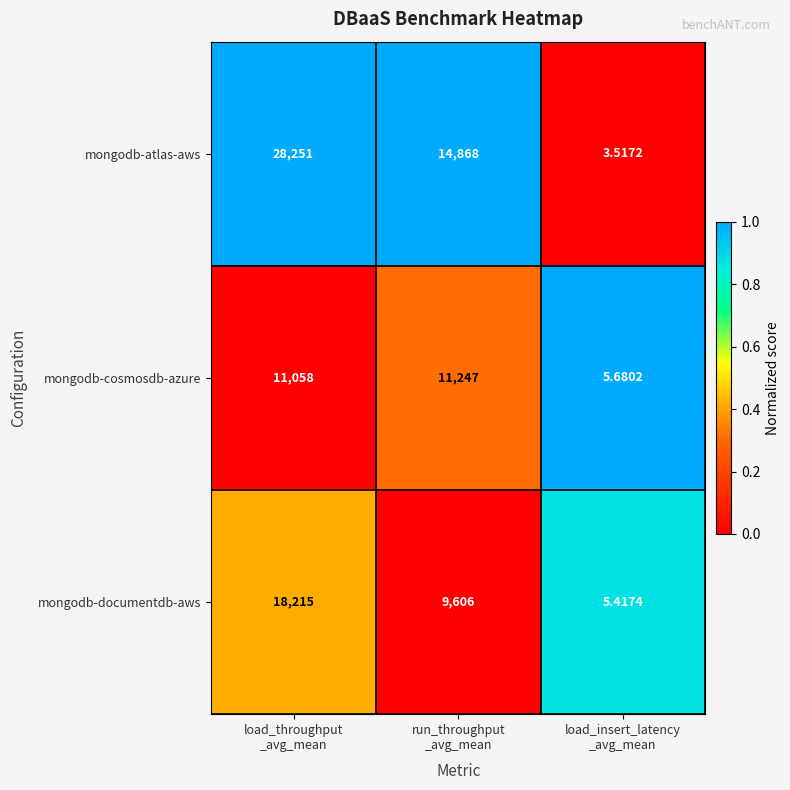

Which series has the largest range (max minus min)?

mongodb-atlas-aws